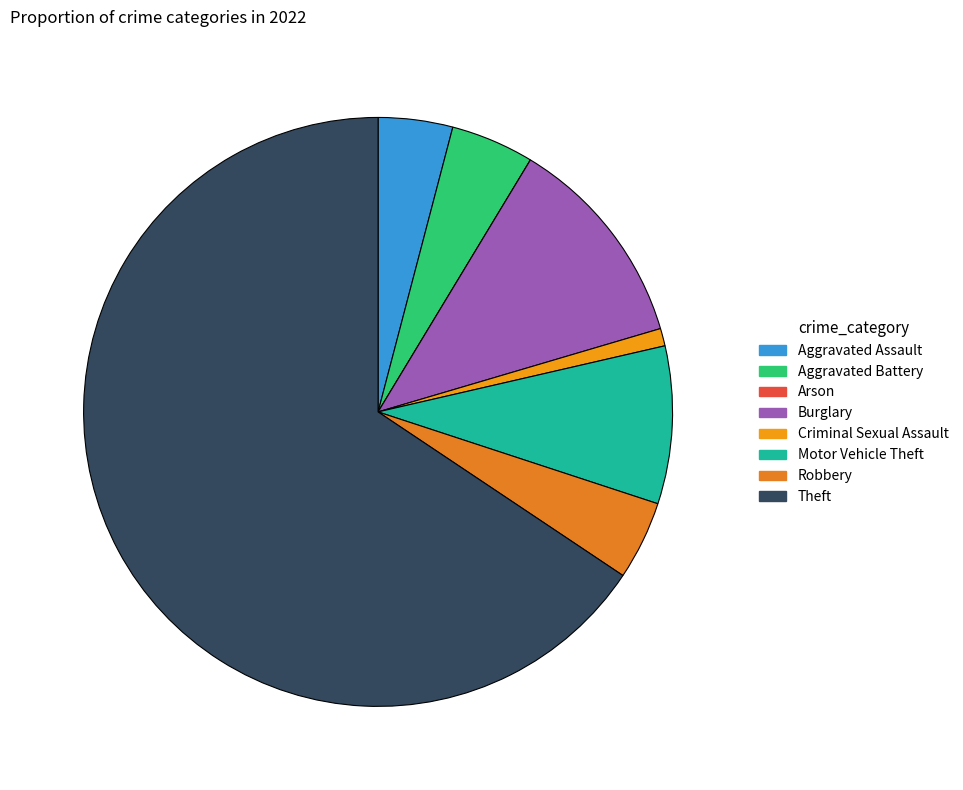

Is it true that Robbery is 4% of the pie?

True